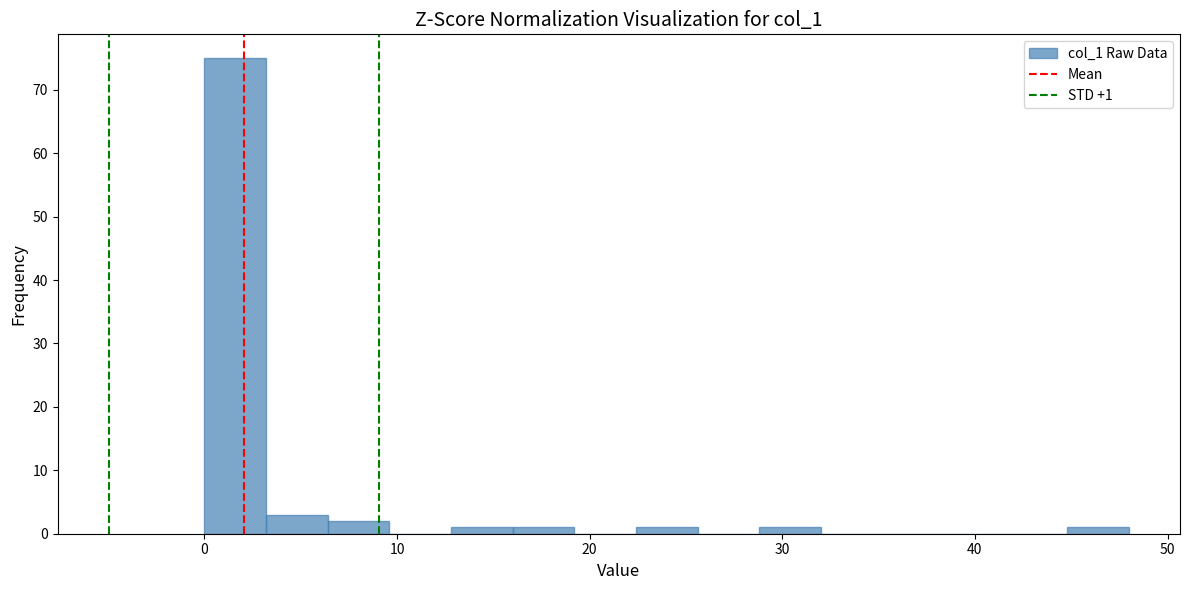

Read against the x-axis, roughly where is the centre of the tallest bar?

2